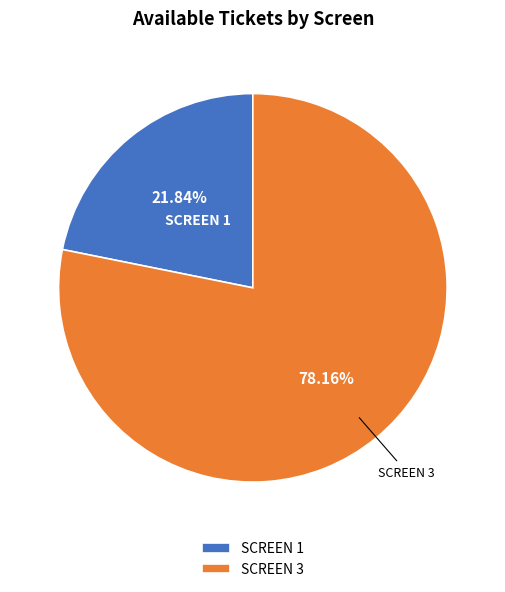

Which has a higher value, SCREEN 1 or SCREEN 3?

SCREEN 3